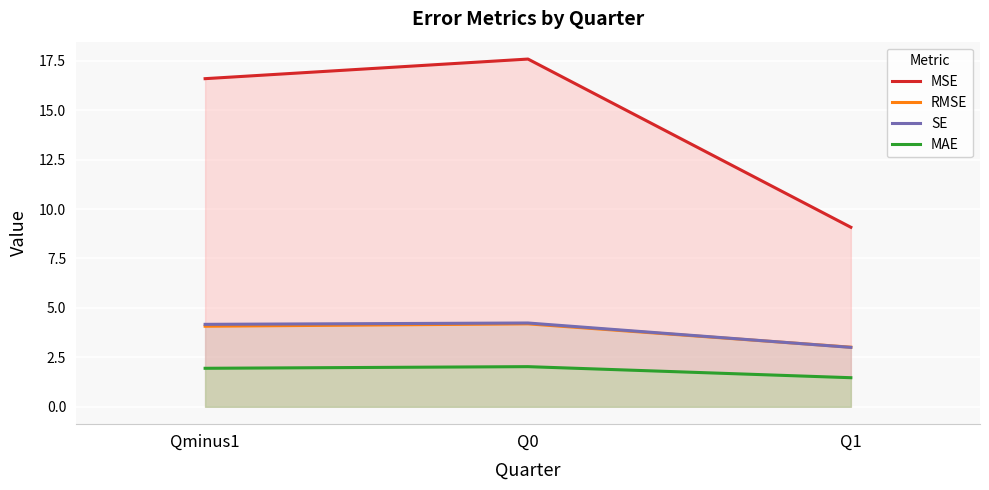

Which series has the largest total across all categories?

MSE